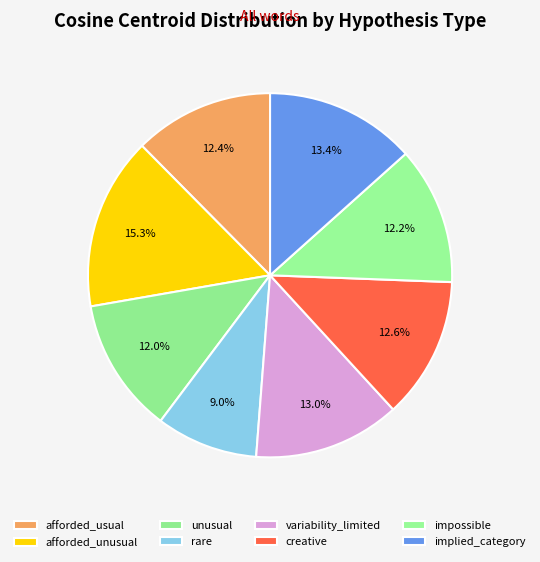

Is there any slice that represents more than half of the pie?

No